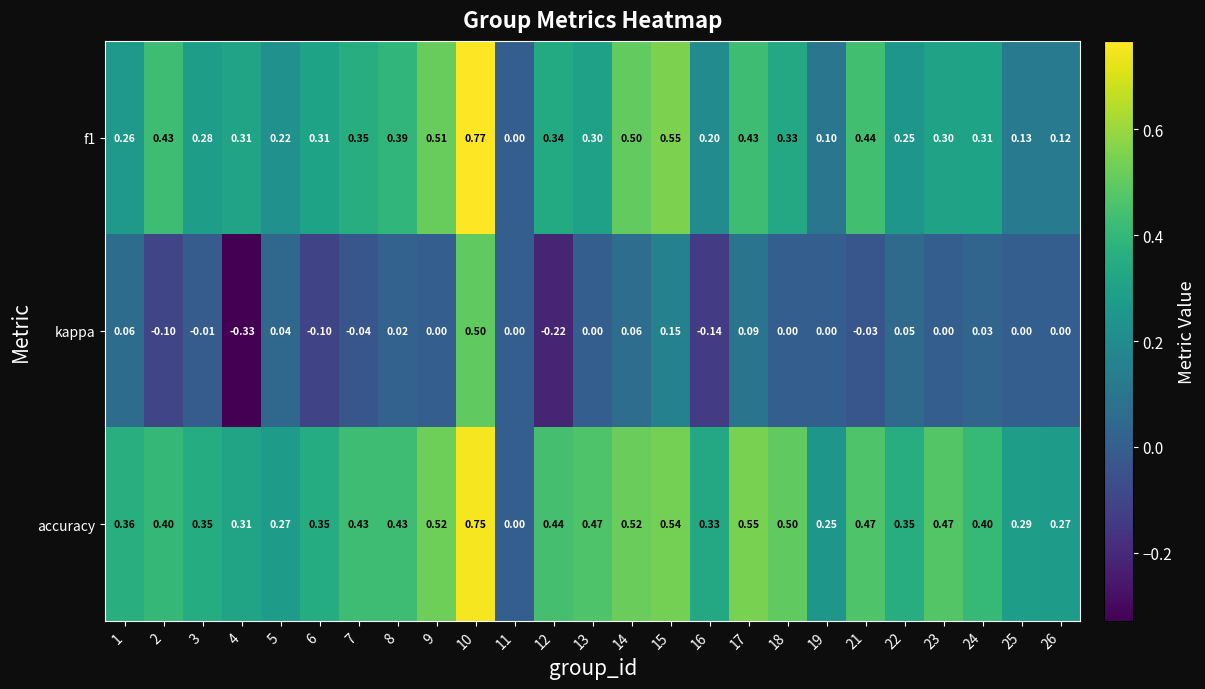

At which category is the sum across all series the highest?

10